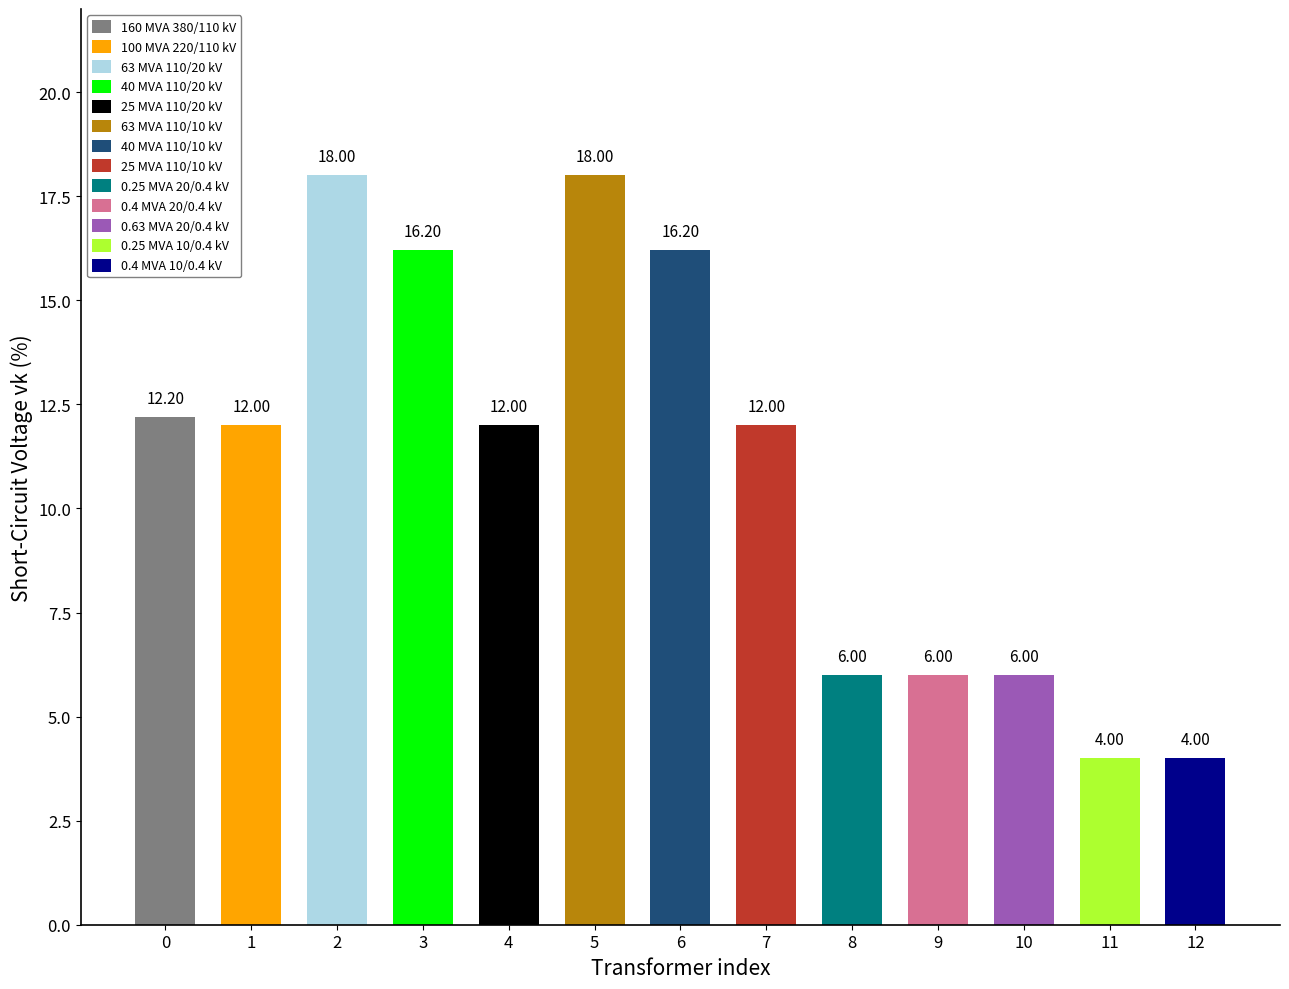

Reading left to right, list all the values displayed in this chart.

160 MVA
380/110 kV=12.2	100 MVA
220/110 kV=12.0	63 MVA
110/20 kV=18.0	40 MVA
110/20 kV=16.2	25 MVA
110/20 kV=12.0	63 MVA
110/10 kV=18.0	40 MVA
110/10 kV=16.2	25 MVA
110/10 kV=12.0	0.25 MVA
20/0.4 kV=6.0	0.4 MVA
20/0.4 kV=6.0	0.63 MVA
20/0.4 kV=6.0	0.25 MVA
10/0.4 kV=4.0	0.4 MVA
10/0.4 kV=4.0